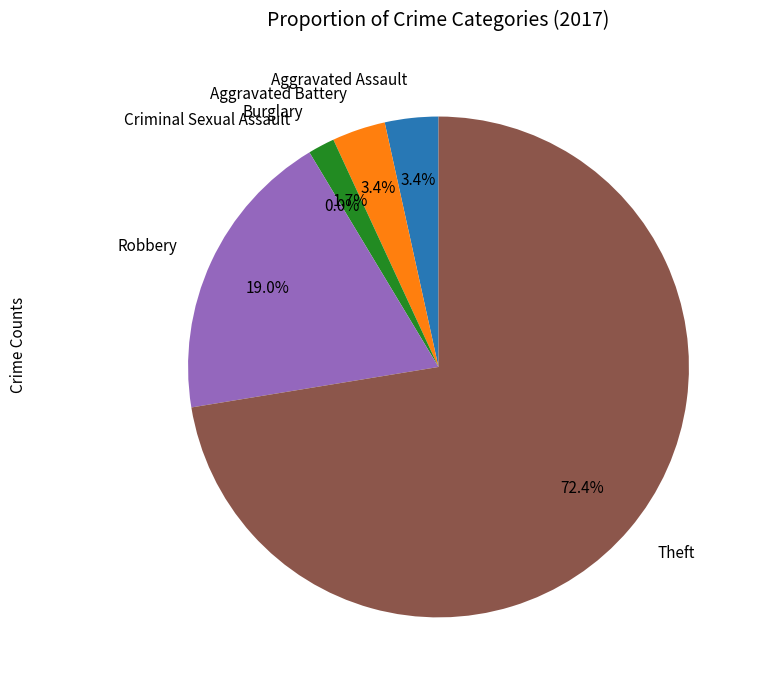

True or false: Robbery accounts for 19% of the total.

True